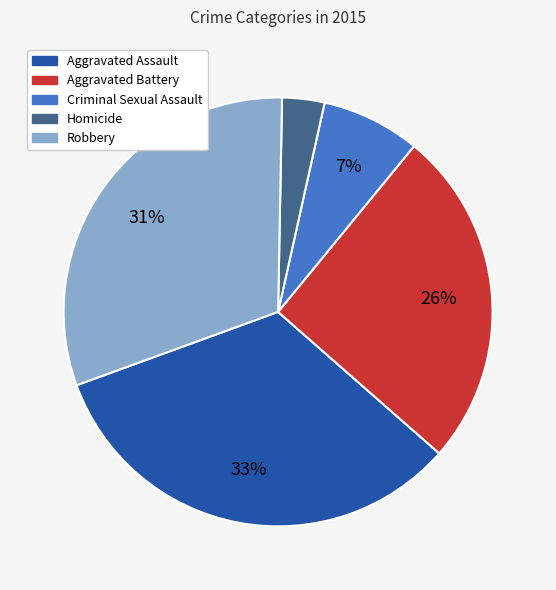

What is the largest slice in the pie chart?

Aggravated Assault